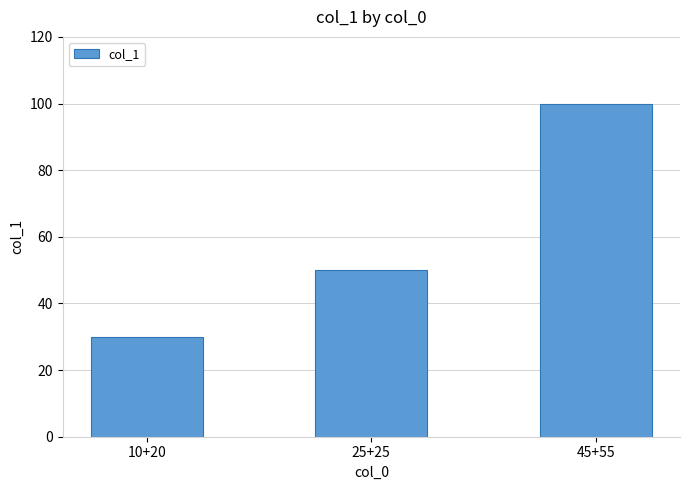

What position from the left is 25+25?

2